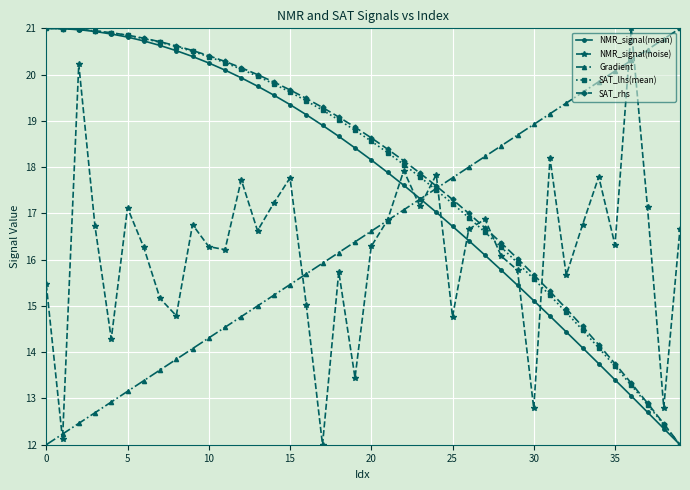

Does the chart have visible grid lines?

Yes